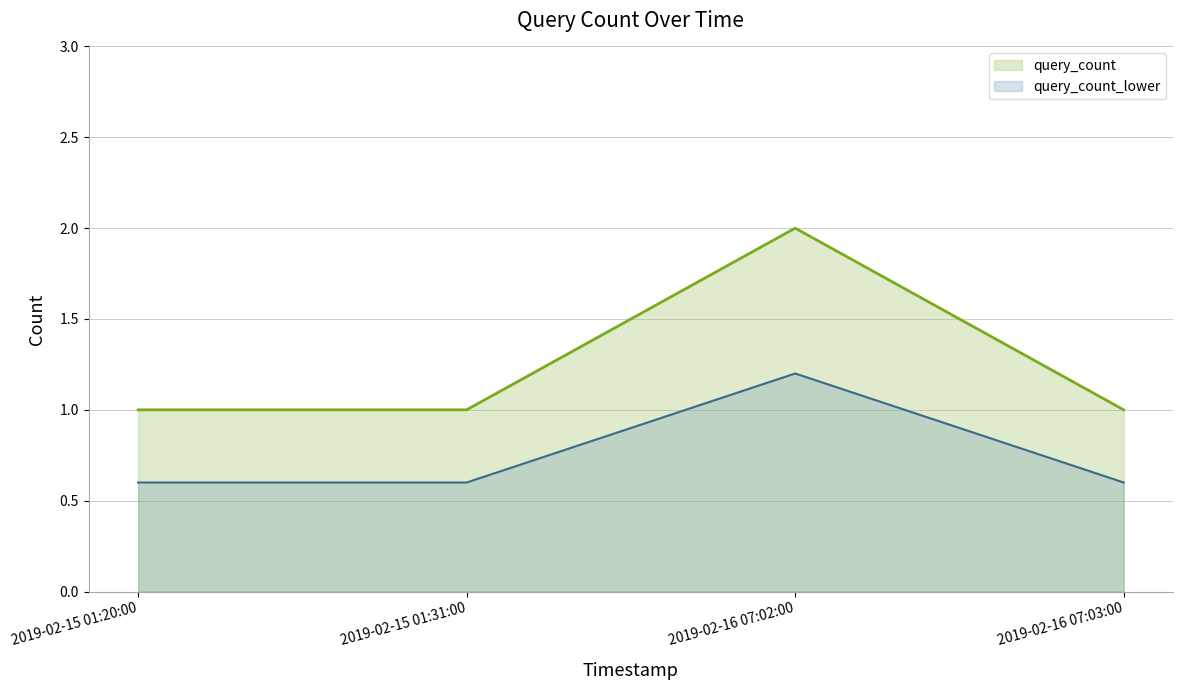

Which series has the widest spread of values?

query_count